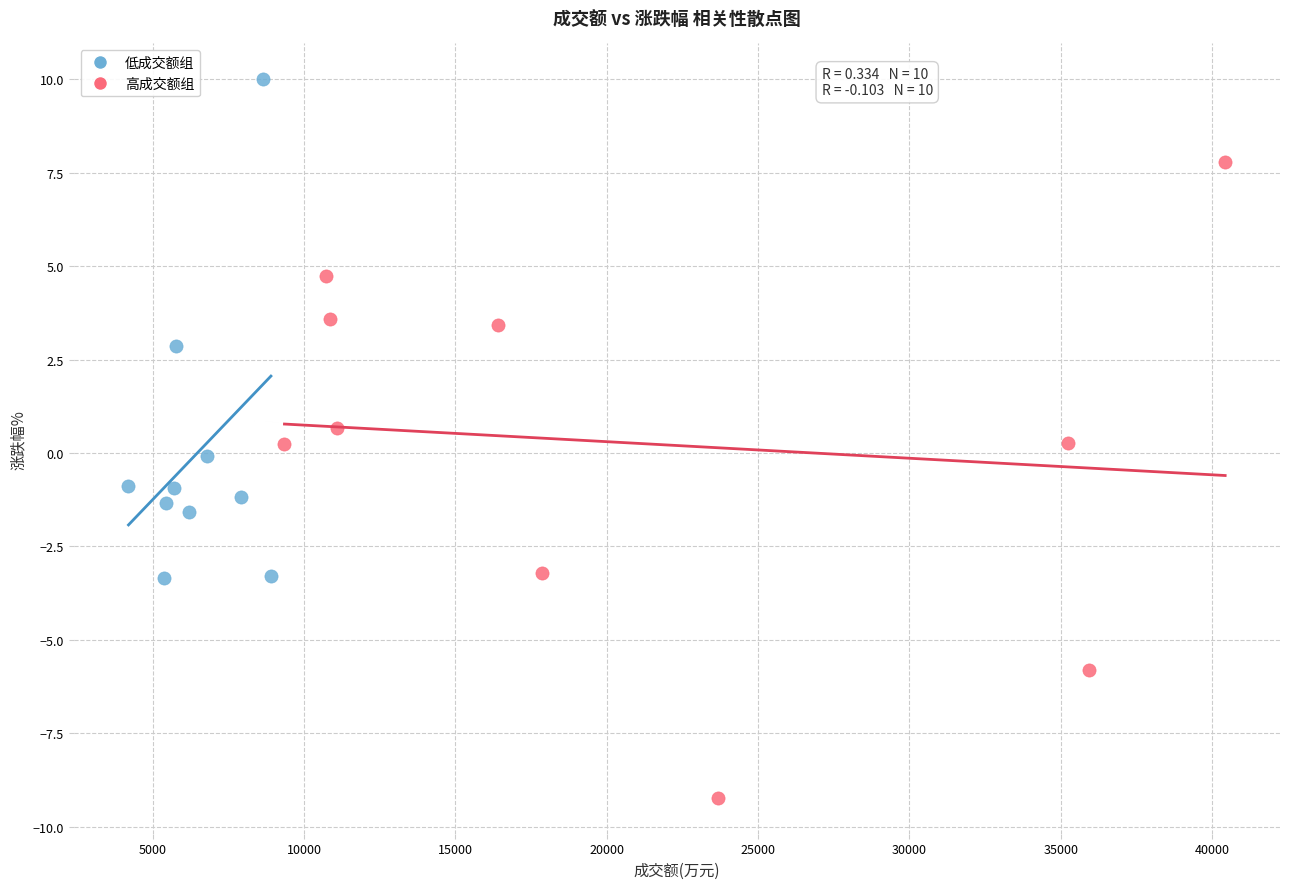

Which series reaches the maximum Y coordinate?

低成交额组